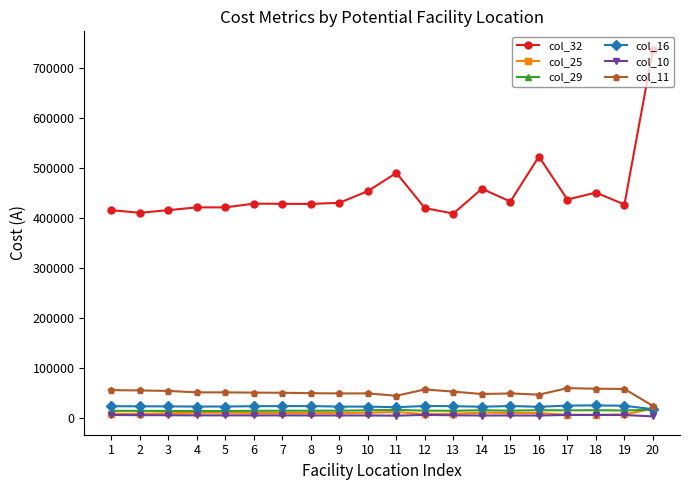

What is the lowest value of the col_10 series?

3674.0